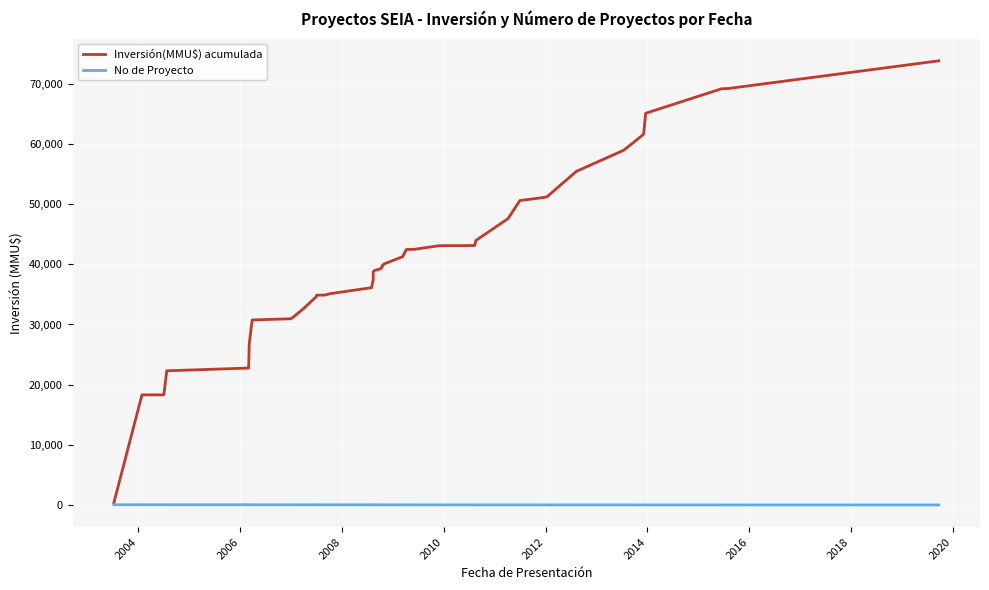

Which series has the largest range (max minus min)?

Inversión(MMU$) acumulada